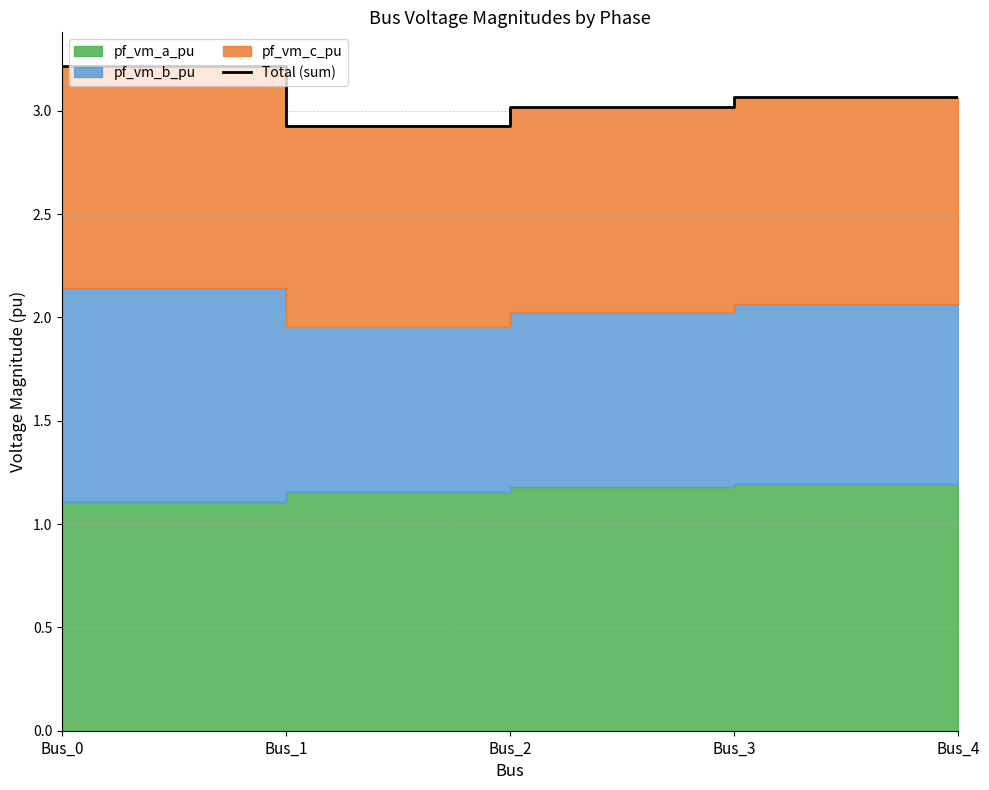

Which label corresponds to the largest value in the chart?

Bus_0